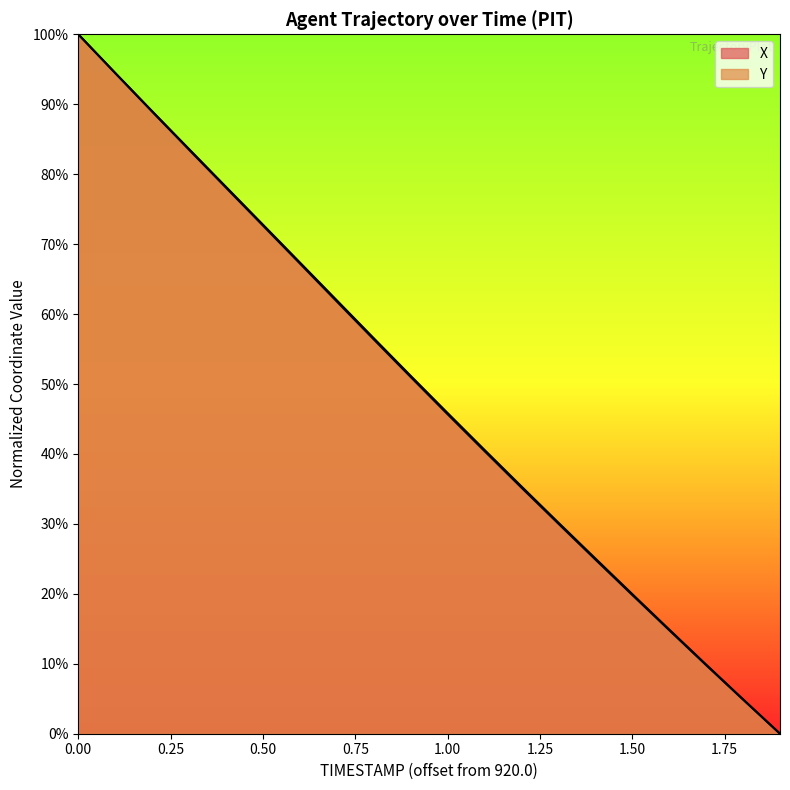

How many distinct data groups are displayed?

2